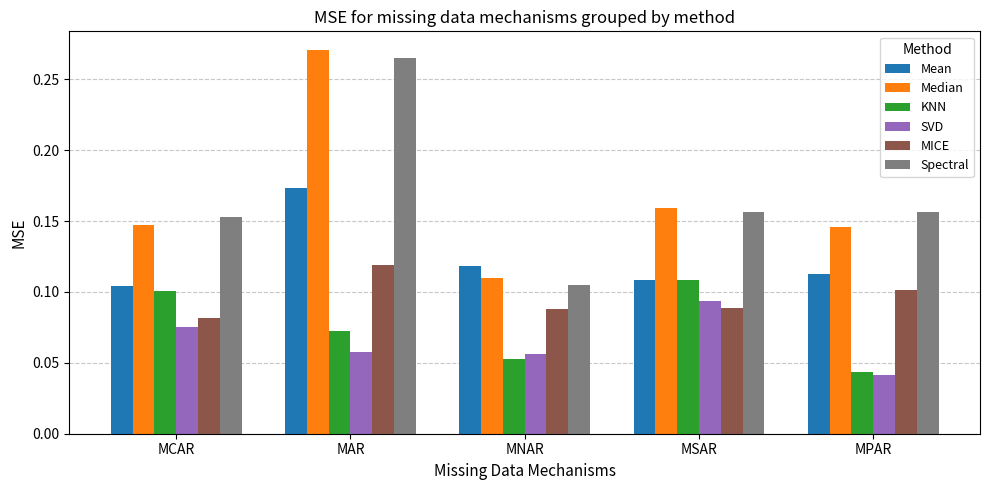

Is it true that Median equals 0.3 at MPAR?

False